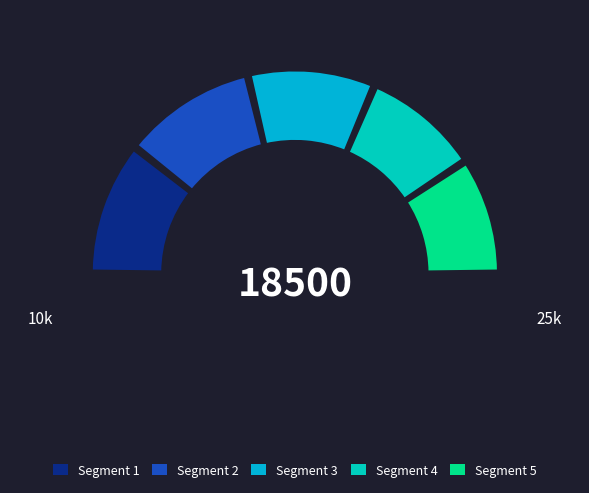

The 次韵衢守陈守言职方招游烂柯山 slice represents 25% of the pie. True or false?

False